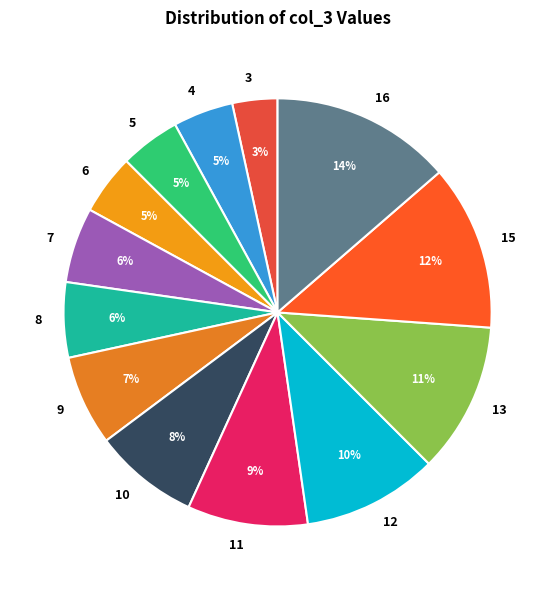

How many segments does this pie chart have?

13